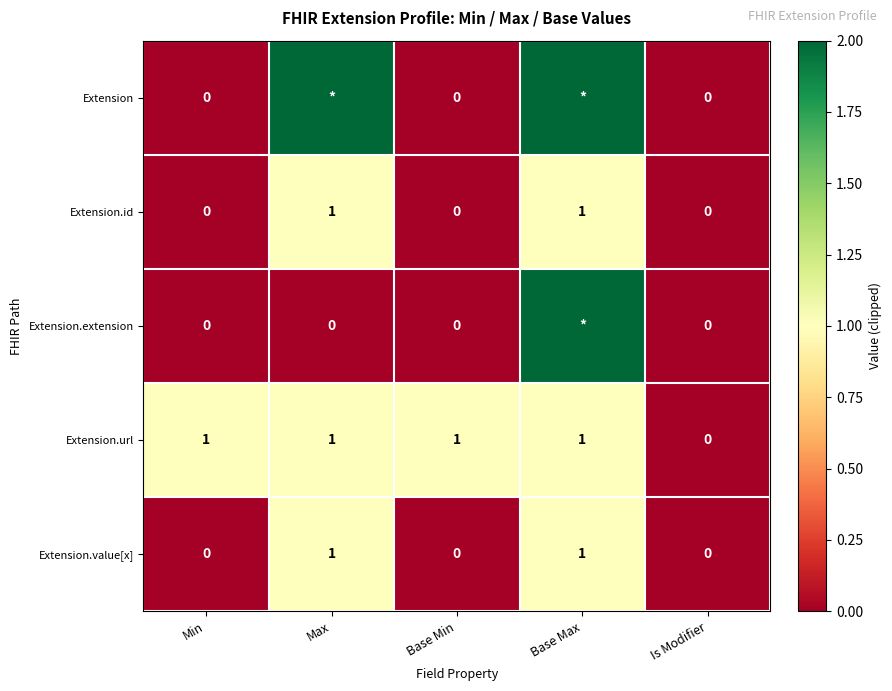

The Extension.id series shows 1 at Base Max. True or false?

True